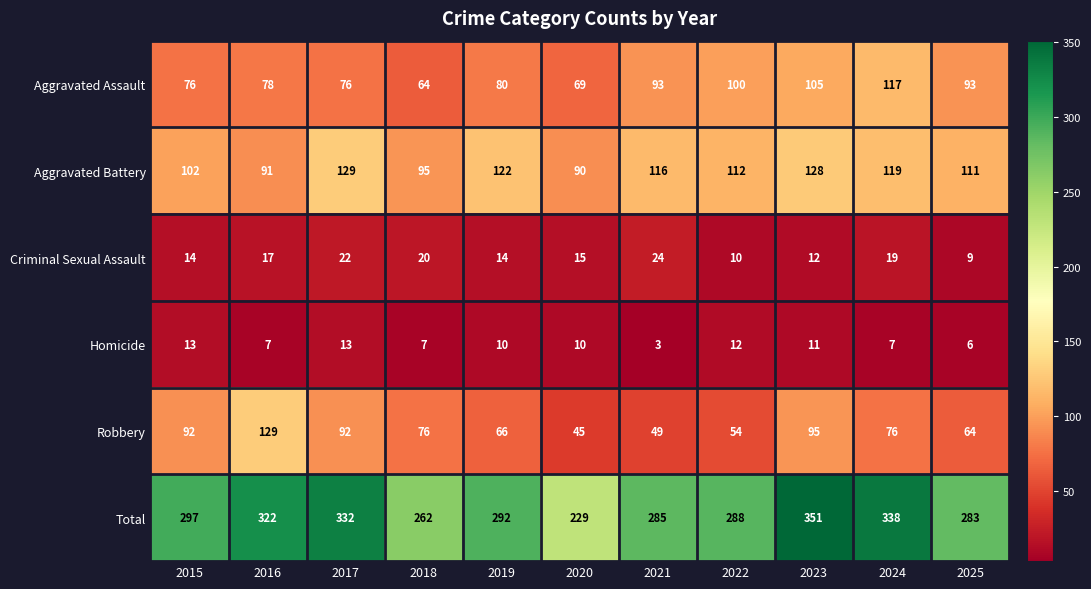

Count the number of data series in this chart.

6